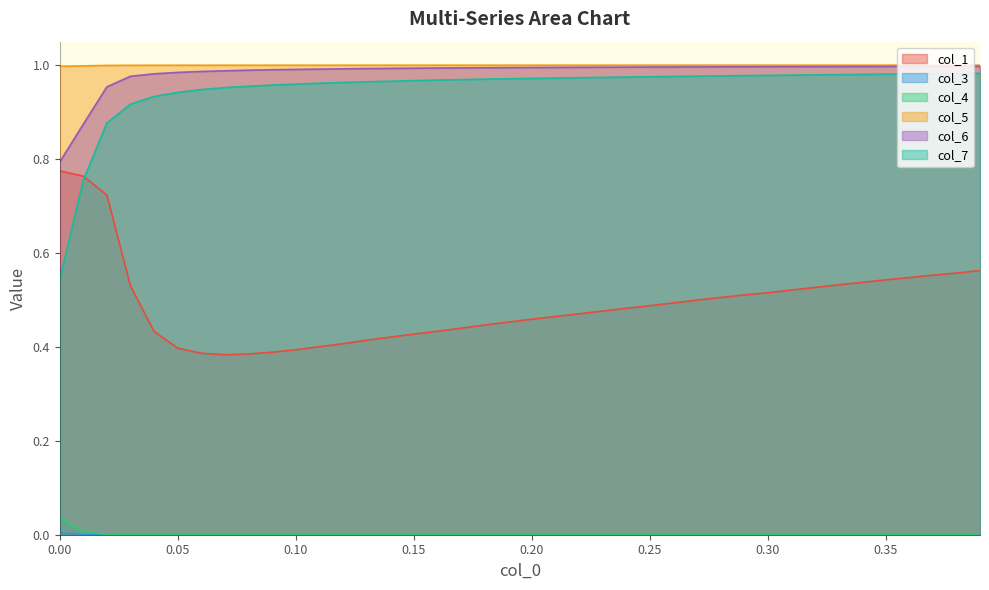

True or false: col_1 and col_4 intersect in this chart.

False